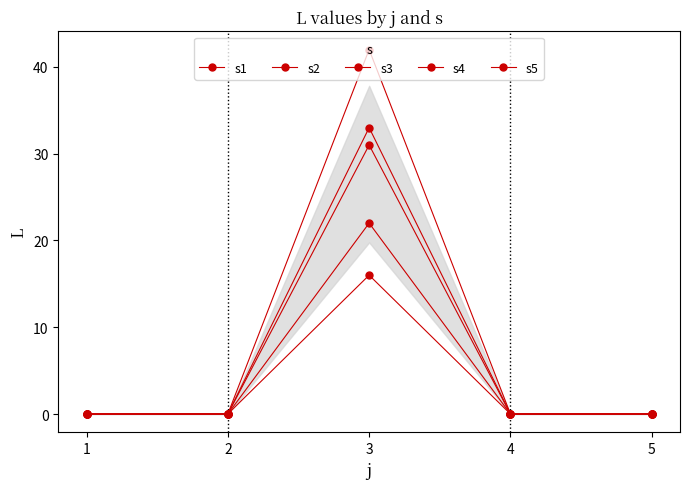

True or false: s4 and s1 intersect in this chart.

False